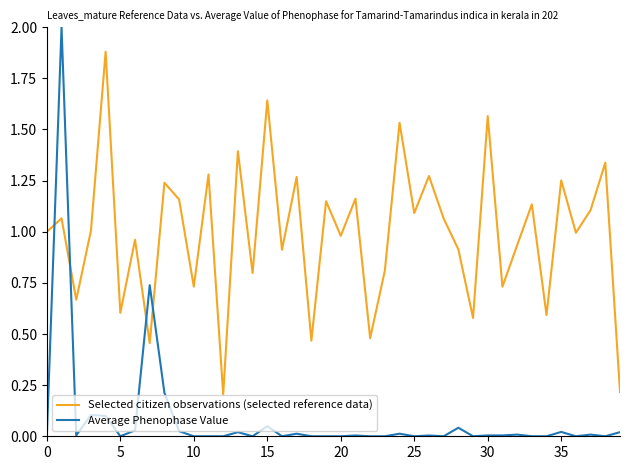

Which series has the widest spread of values?

Average Phenophase Value